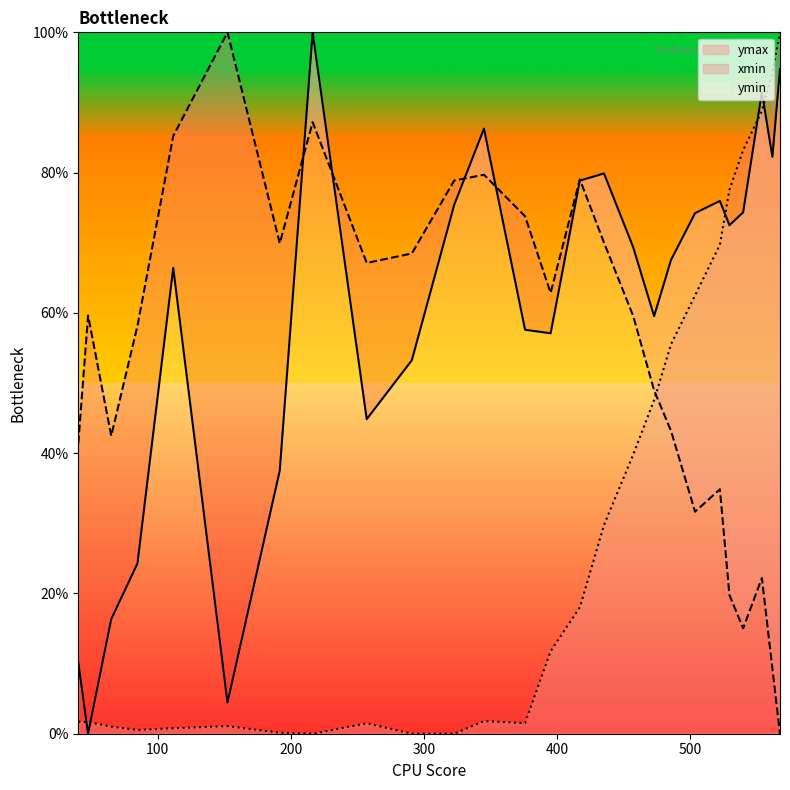

What is the difference between the maximum and minimum values in the ymax series?

100.0